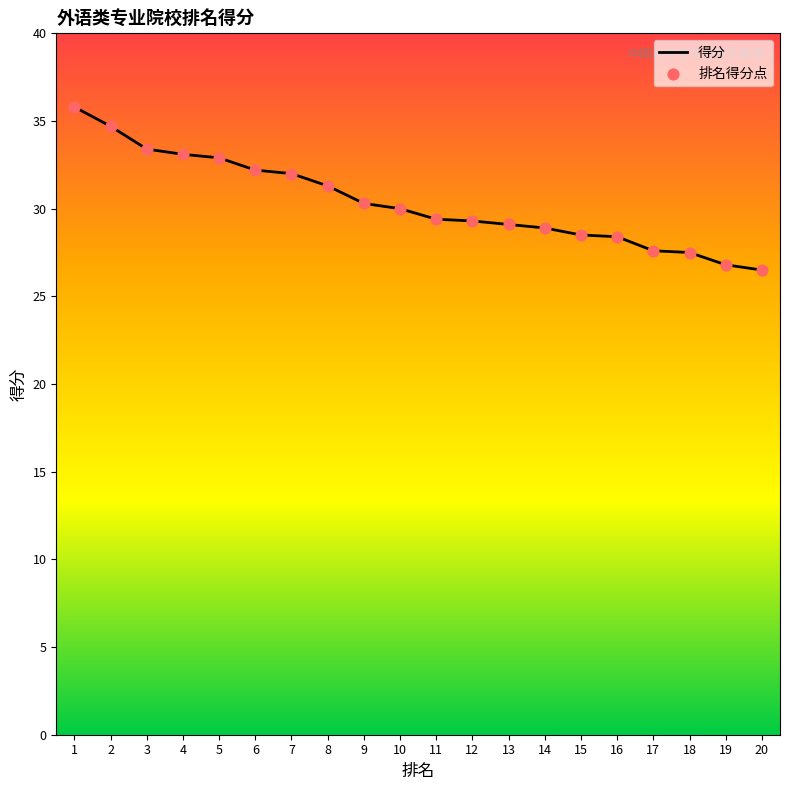

Which series contains the lowest Y value?

得分